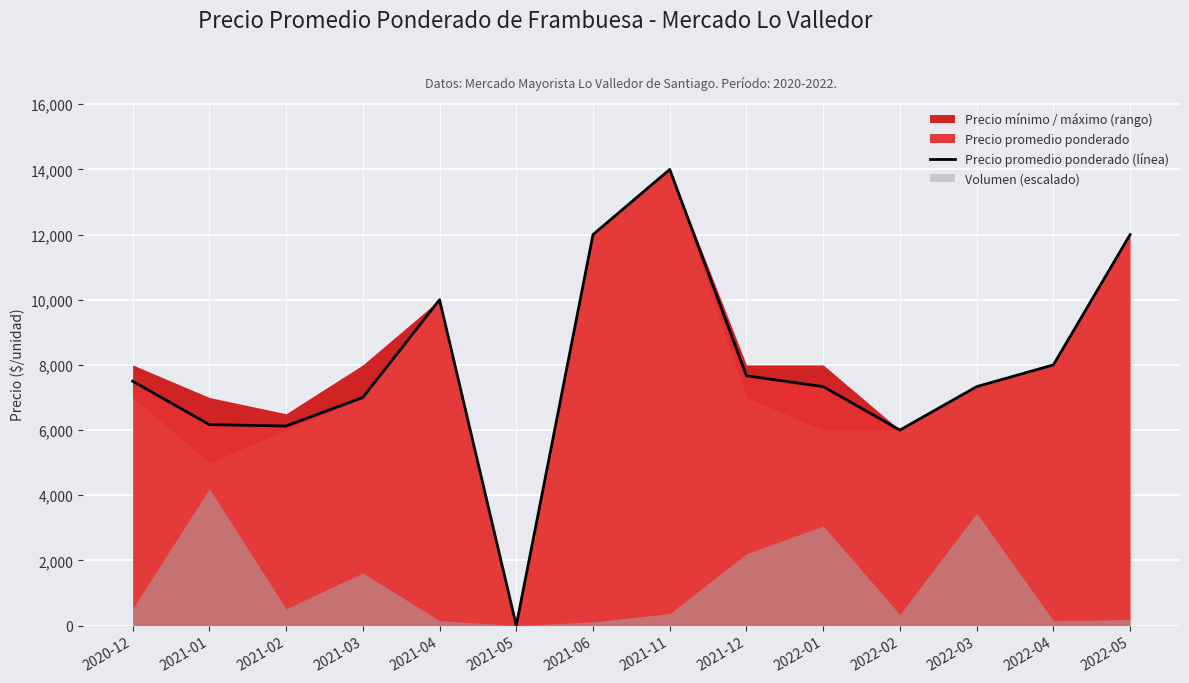

The value at 2021-05 is 0. True or false?

True